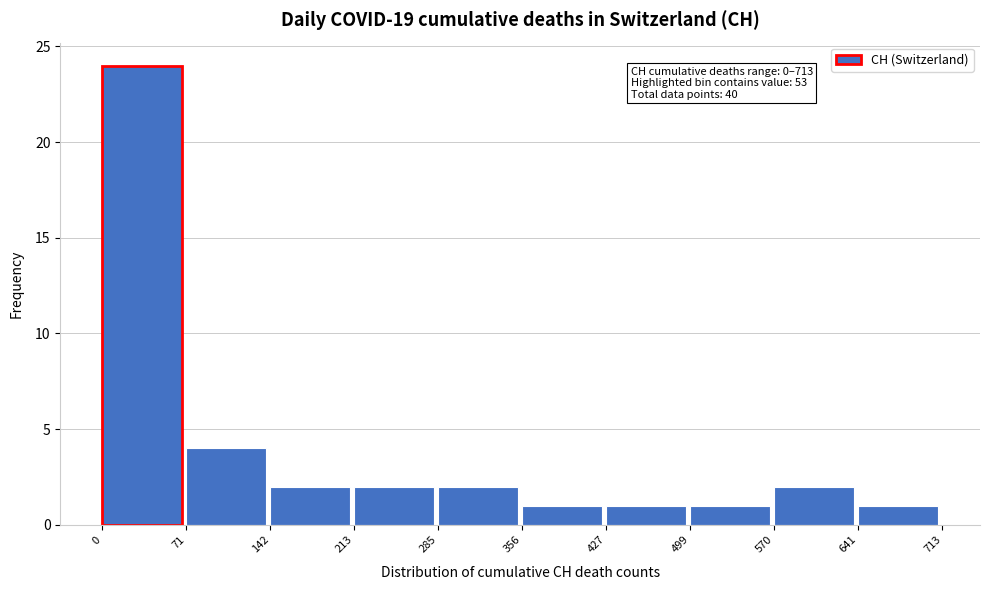

Which range on the x-axis has the tallest bar?

0 to 71